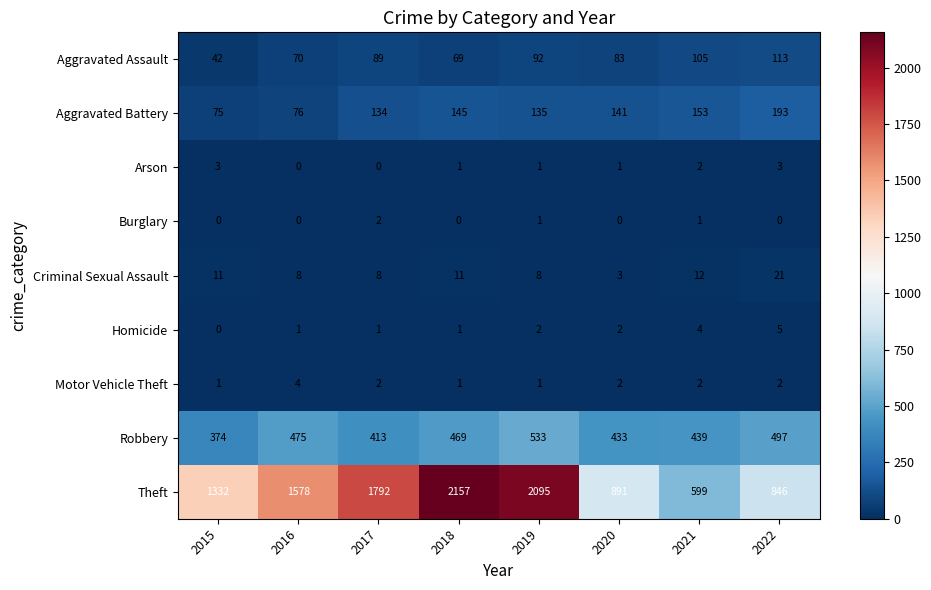

What is the difference between the second highest and second lowest values in the Criminal Sexual Assault series?

4